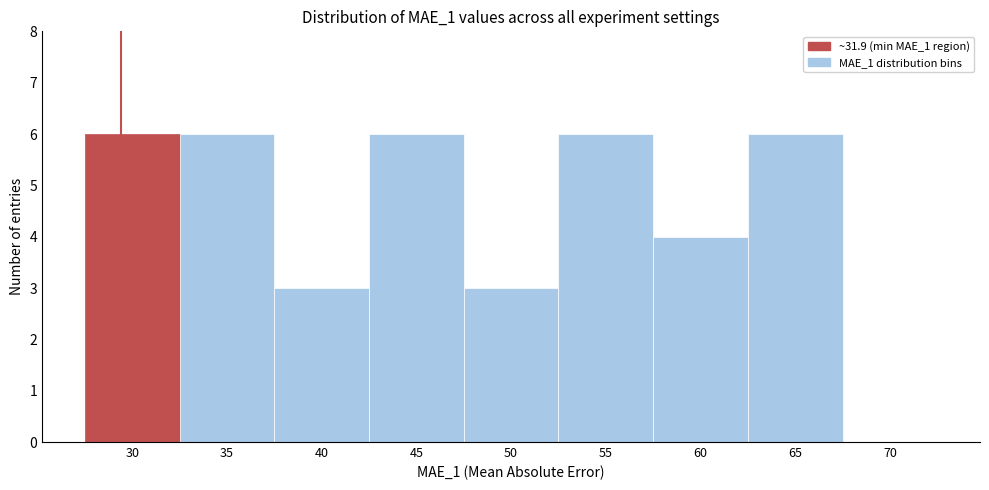

Reading right to left, what are all the values shown in this chart?

70=0	65=6	60=4	55=6	50=3	45=6	40=3	35=6	30=6